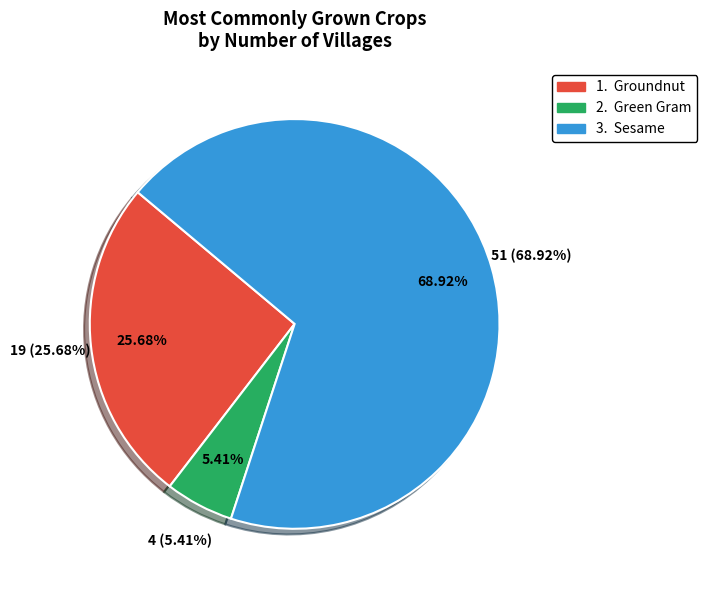

Do Sesame and Green Gram together represent more than half of the pie?

Yes